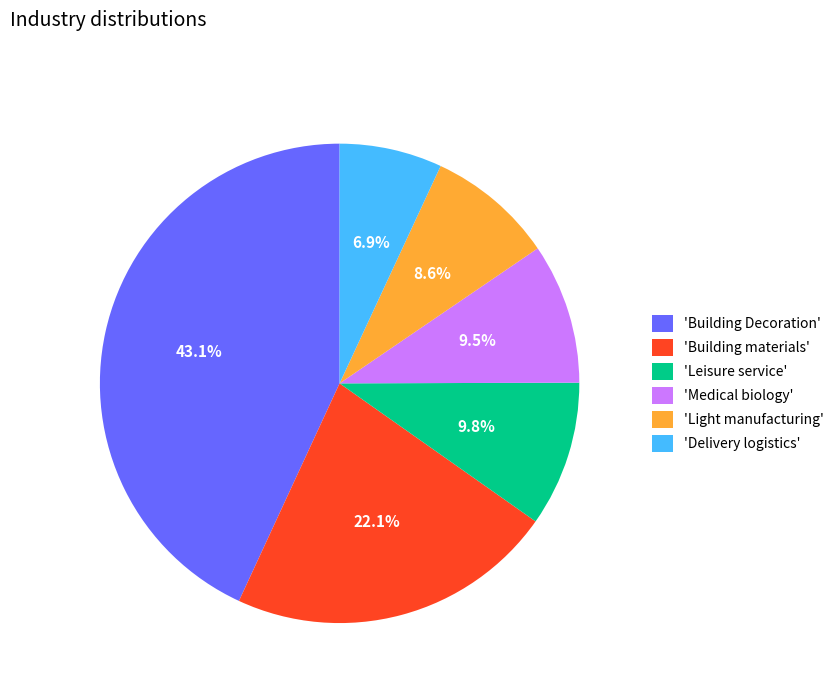

How many segments does this pie chart have?

6